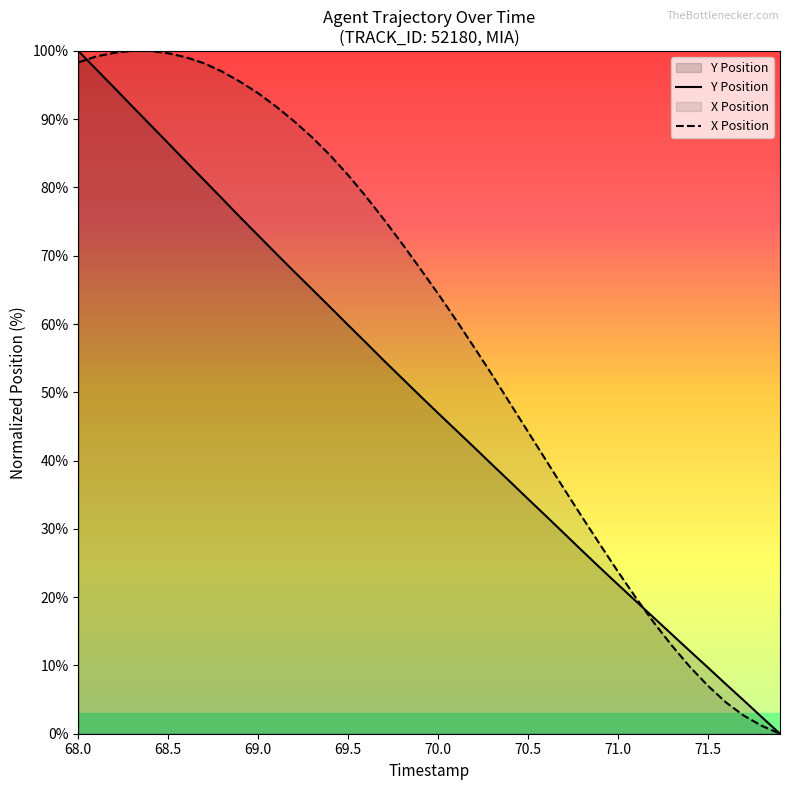

Reading left to right, what are all the values shown in this chart?

Y Position: 100.0	97.3	94.6	91.9	89.2	86.5	83.8	81.1	78.4	75.6	73.0	70.3	67.7	65.1	62.5	59.8	57.2	54.6	52.0	49.5	46.9	44.4	41.9	39.4	36.9	34.4	31.9	29.3	26.8	24.3	21.8	19.4	17.0	14.5	12.1	9.7	7.2	4.8	2.4	0.0
X Position: 98.3	99.2	99.7	100.0	100.0	99.7	99.1	98.2	97.0	95.5	93.8	91.8	89.7	87.3	84.7	81.8	78.6	75.3	71.8	68.1	64.4	60.6	56.6	52.6	48.4	44.2	40.0	35.8	31.7	27.7	23.7	19.9	16.2	12.9	9.8	7.0	4.6	2.6	1.1	0.0